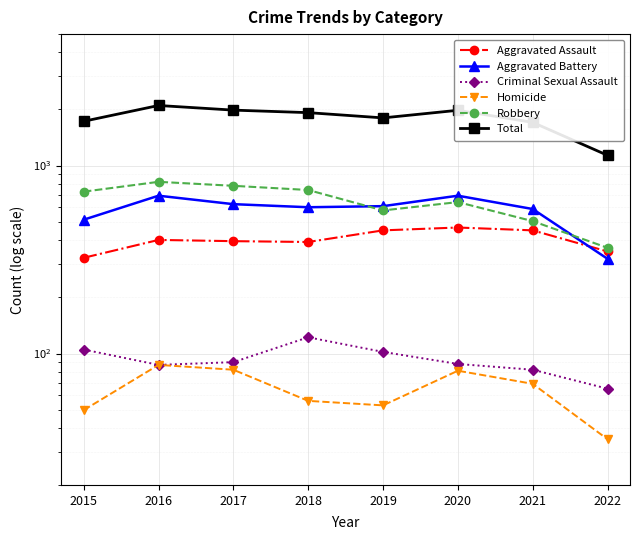

What is the lowest value of the Robbery series?

365